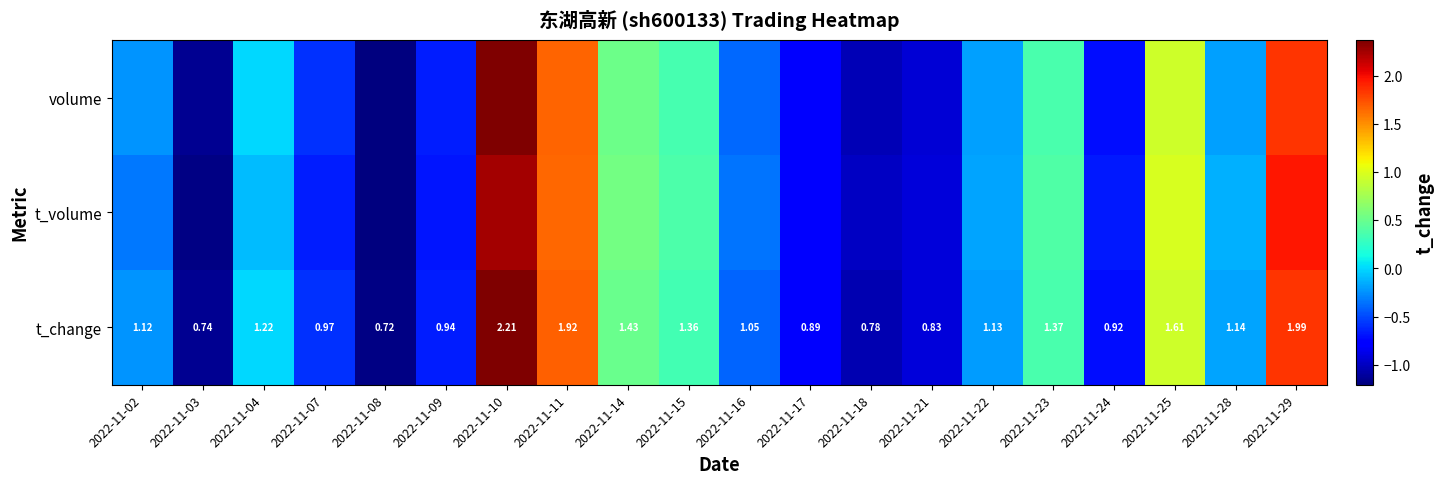

Is the value of volume at 2022-11-21 greater than the value of t_volume at 2022-11-08?

Yes